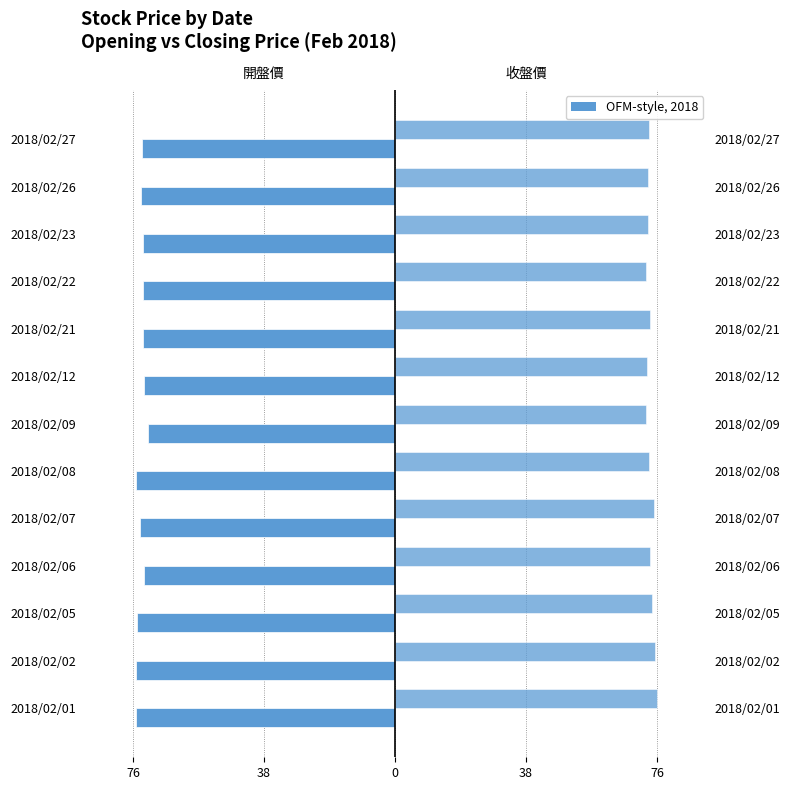

What is the maximum value shown in the chart?

76.4